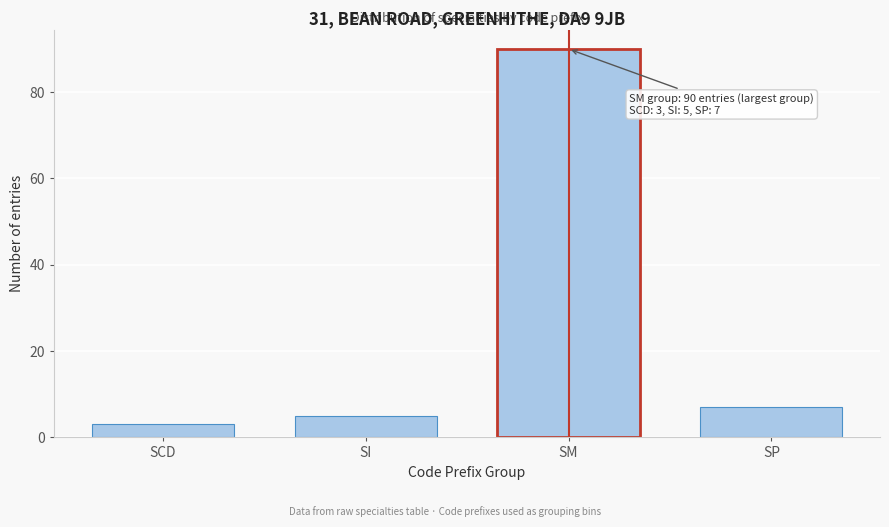

Reading right to left, list all the values displayed in this chart.

SP=7	SM=90	SI=5	SCD=3